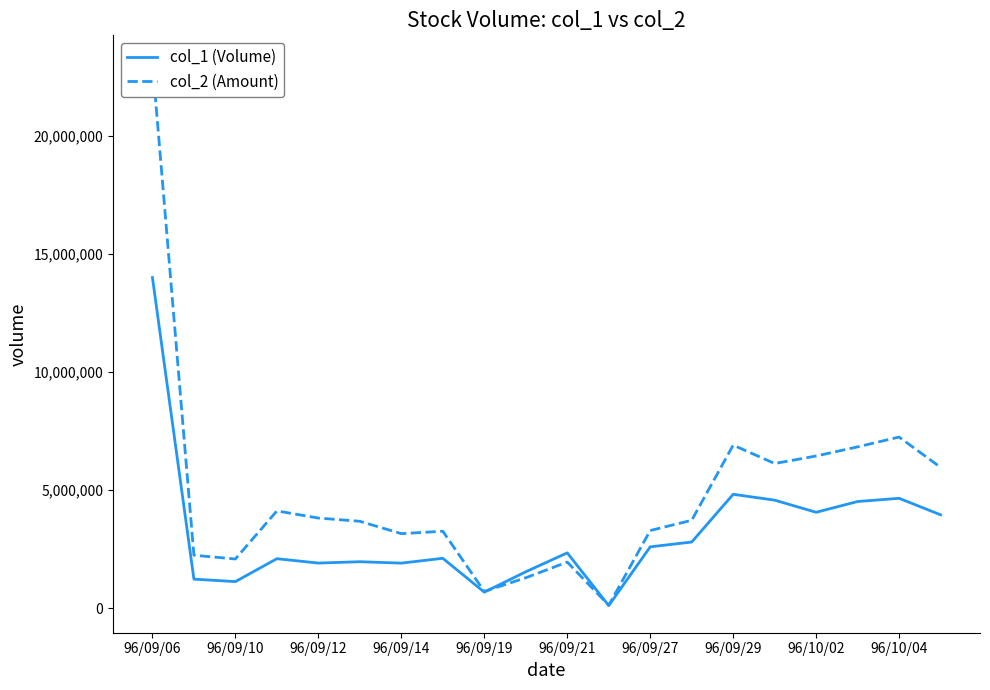

The value of col_2 (Amount) at 96/09/21 is 2258317. True or false?

False